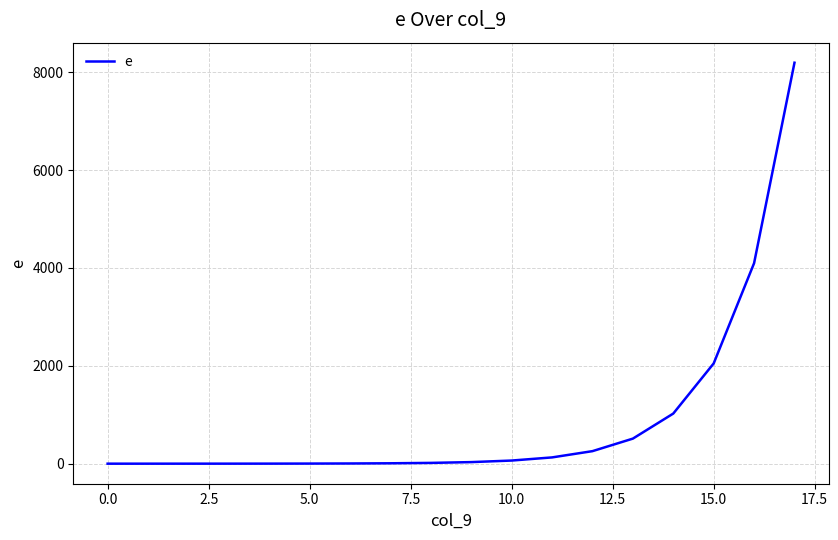

What is the greatest value displayed?

8192.0